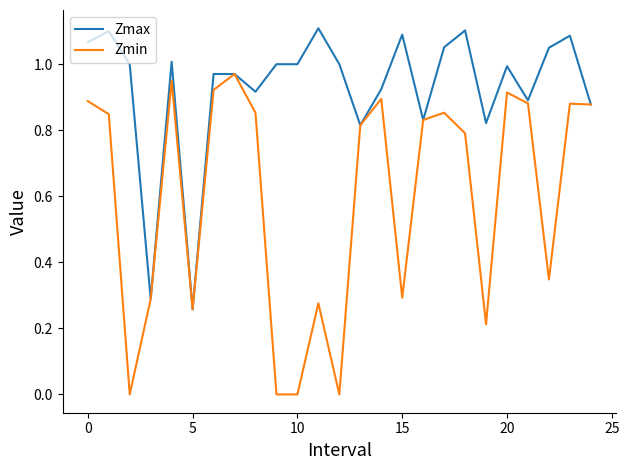

Which series has the largest range (max minus min)?

Zmin